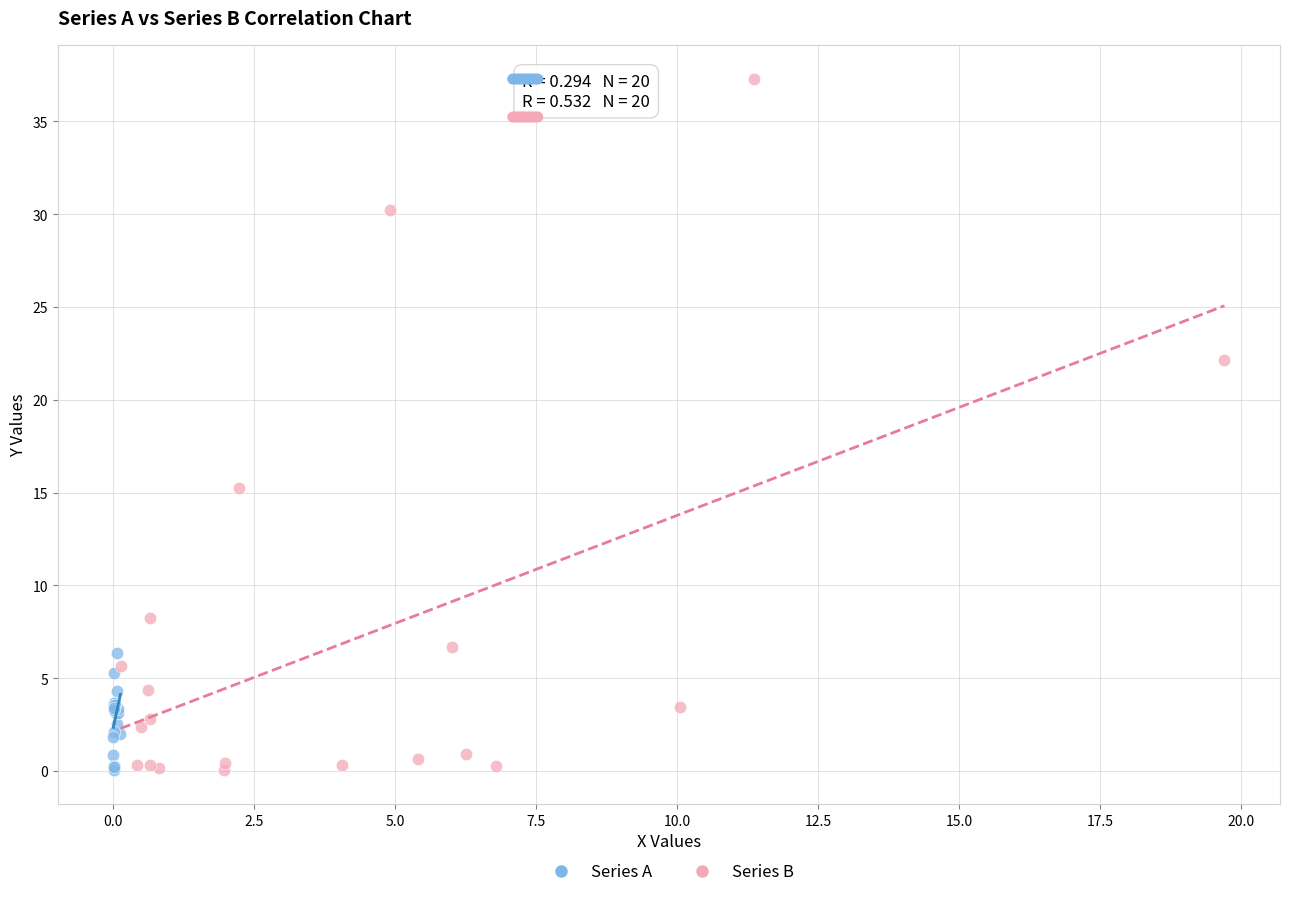

What are all the series names shown in the legend?

Series A, Series B